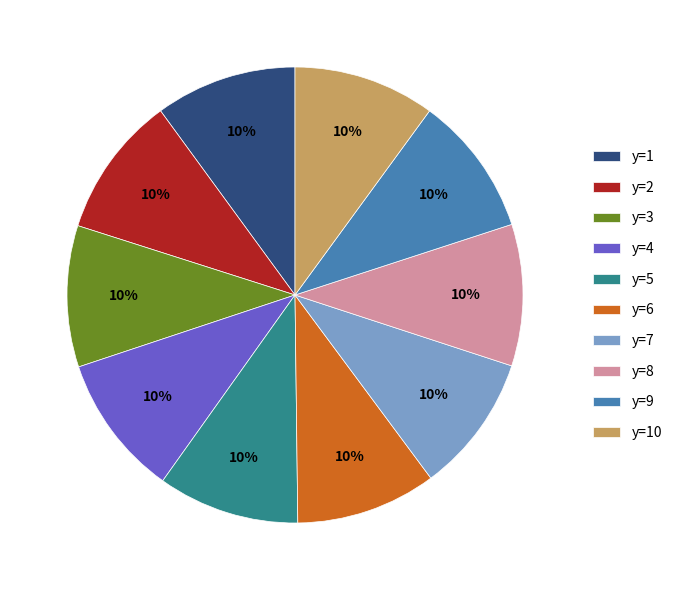

To the nearest percent, what percentage of the pie is y=6?

10%